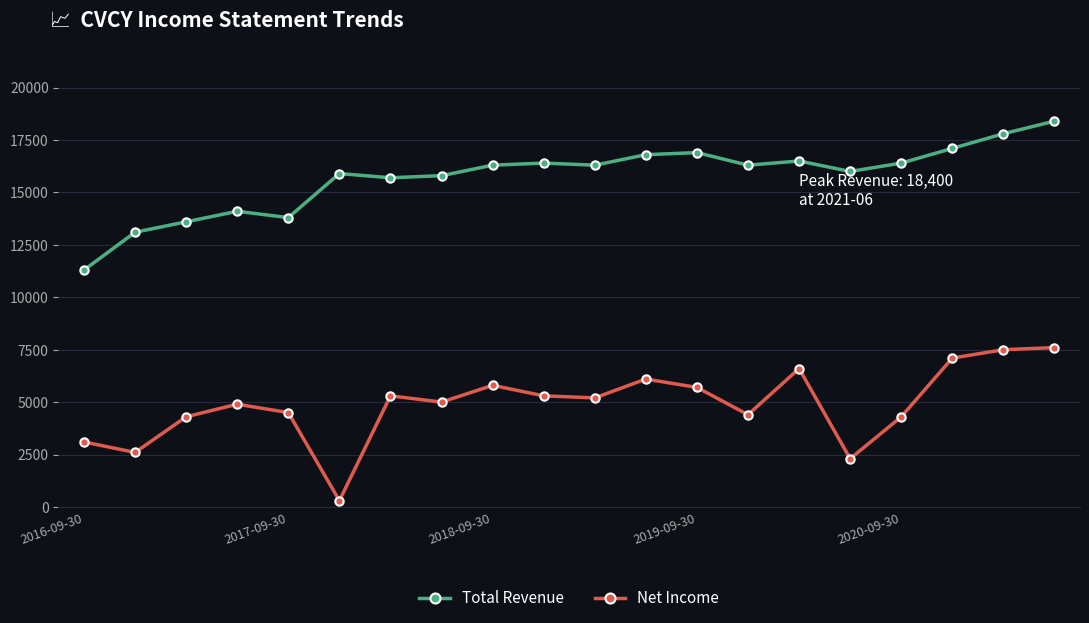

What is the minimum value for Total Revenue?

11300